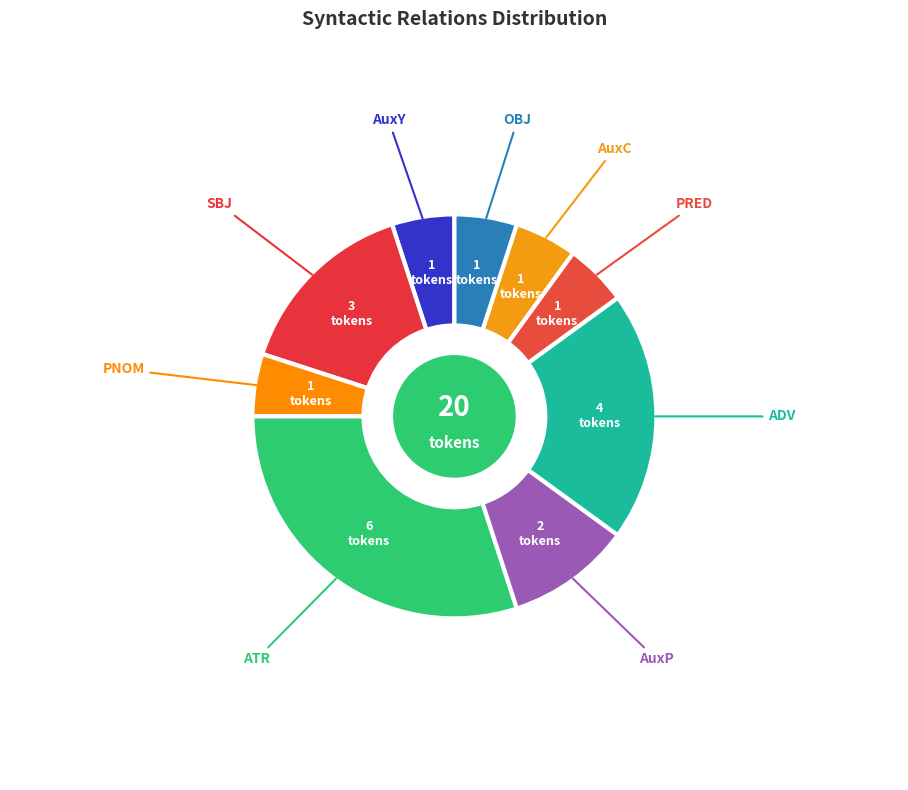

How many slices are in this pie chart?

9